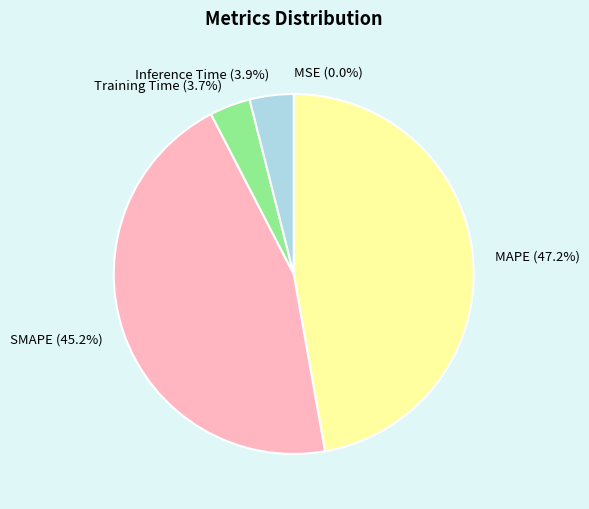

Is there any slice that represents more than half of the pie?

No